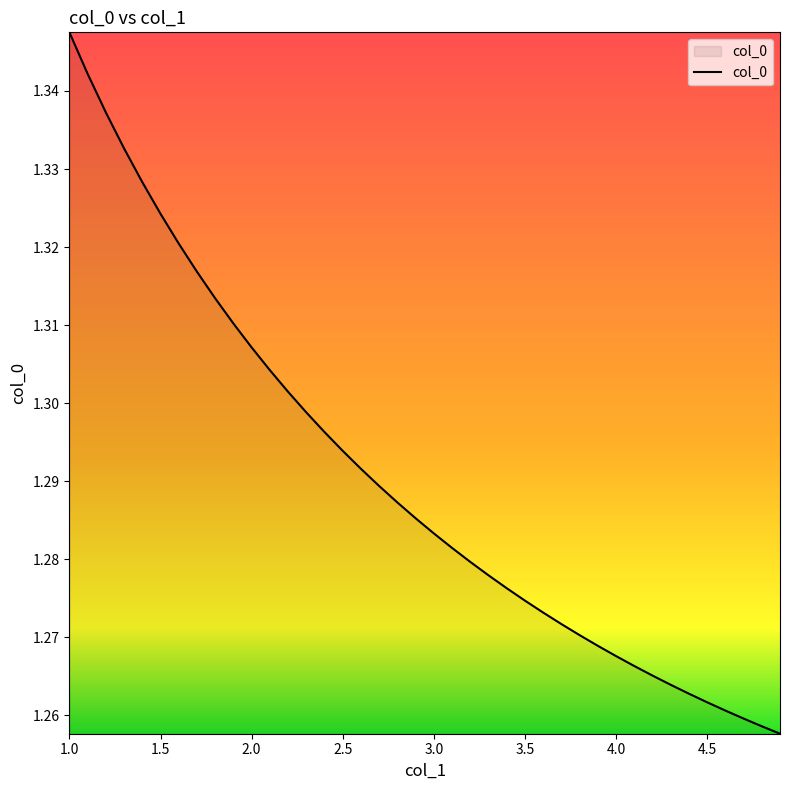

Which label corresponds to the largest value in the chart?

1.0